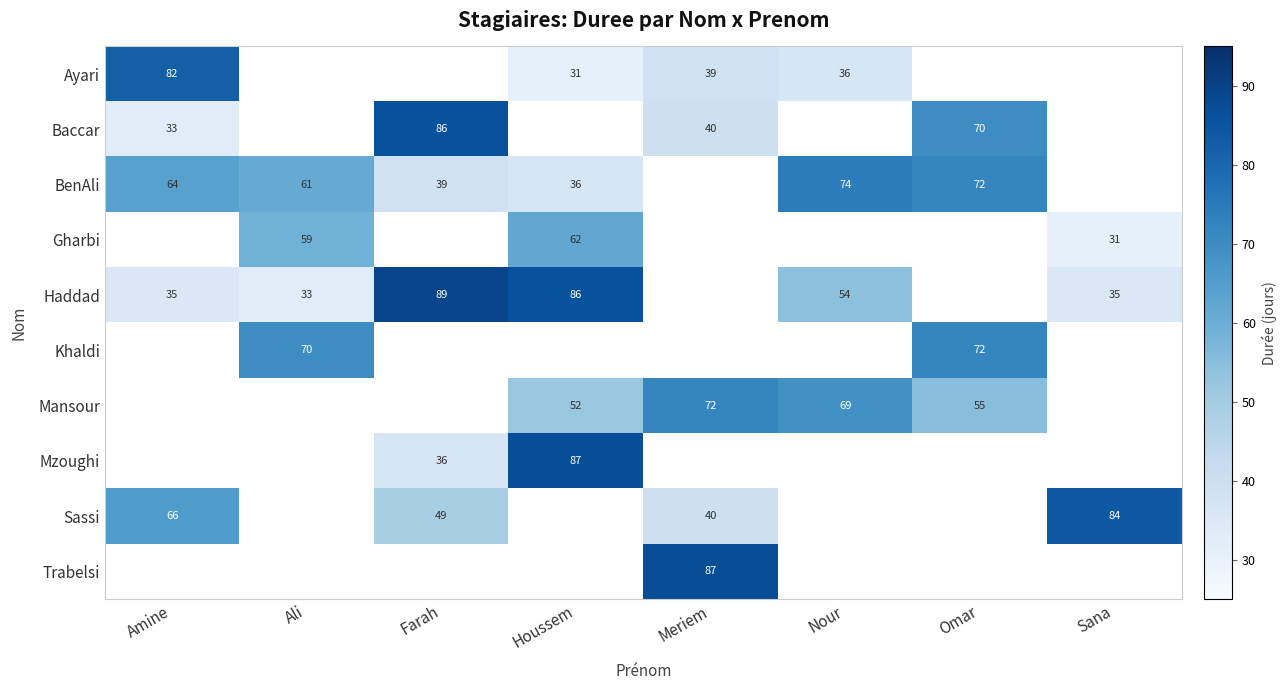

True or false: Mansour has a value of 69 at Nour.

True